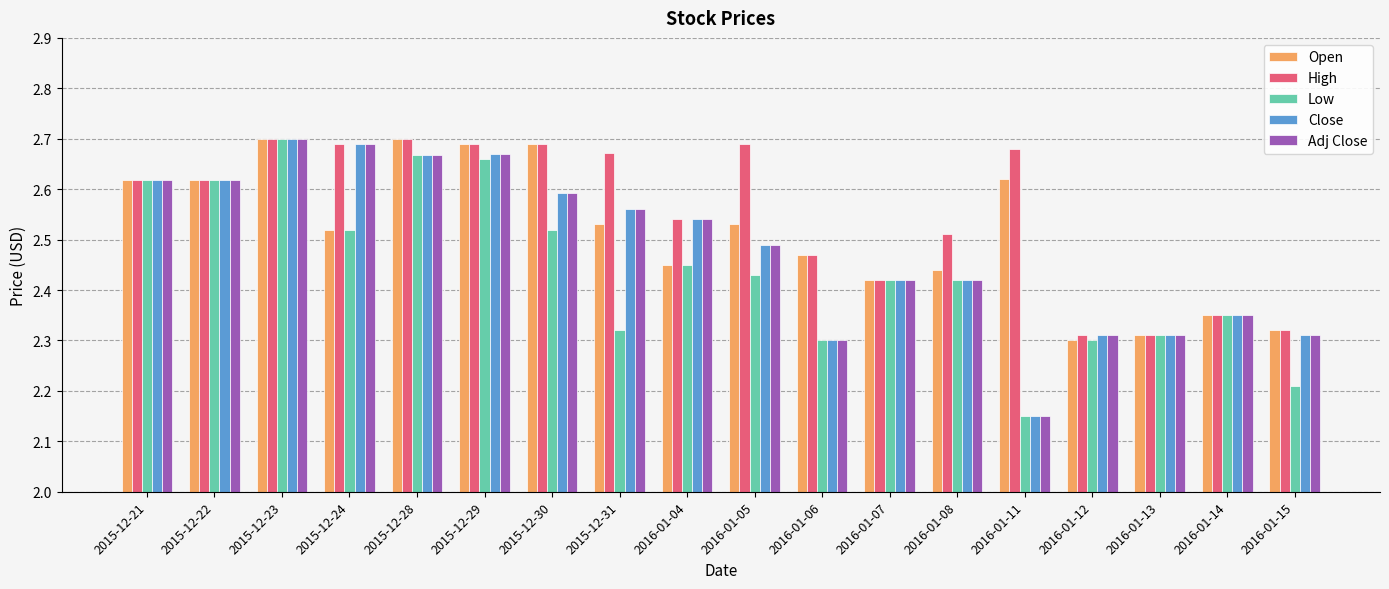

What is the sum of the Open values at 2015-12-21 and 2016-01-11?

5.2